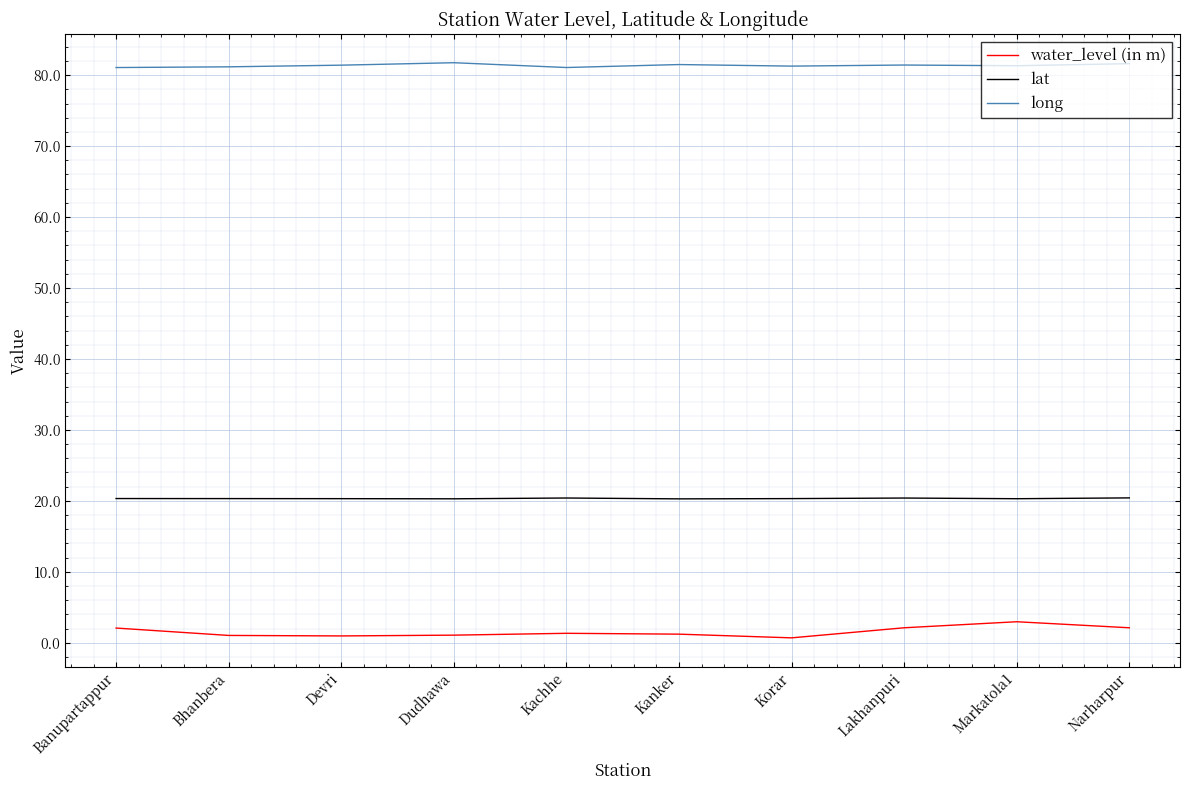

The lat series shows 20.4 at Lakhanpuri. True or false?

True